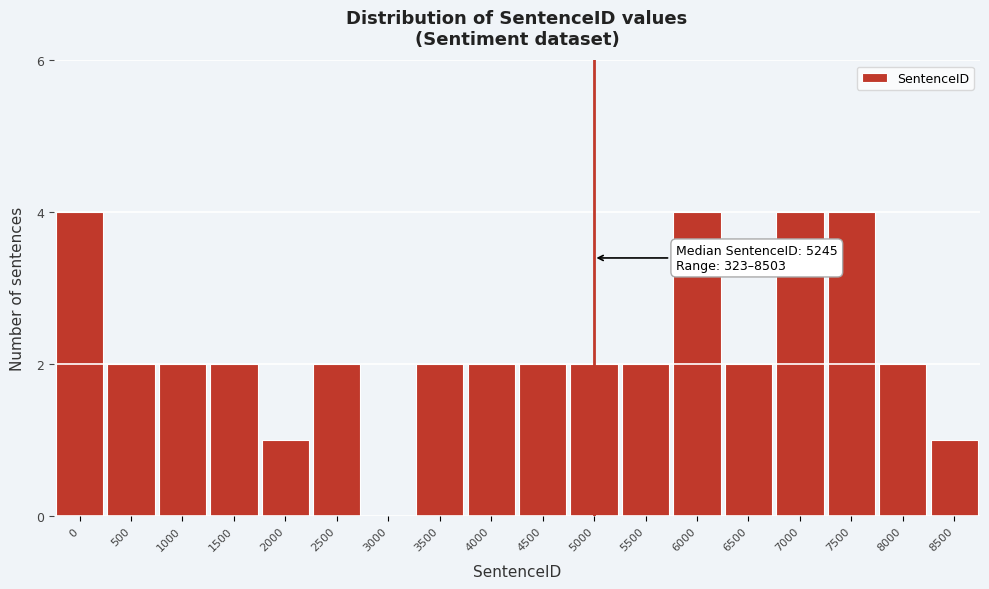

True or false: the data shows 2 at 6500.

True